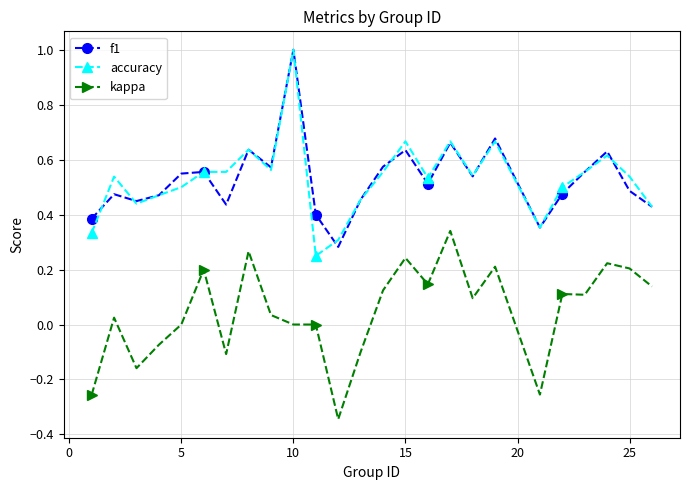

True or false: kappa and f1 cross at least once.

False